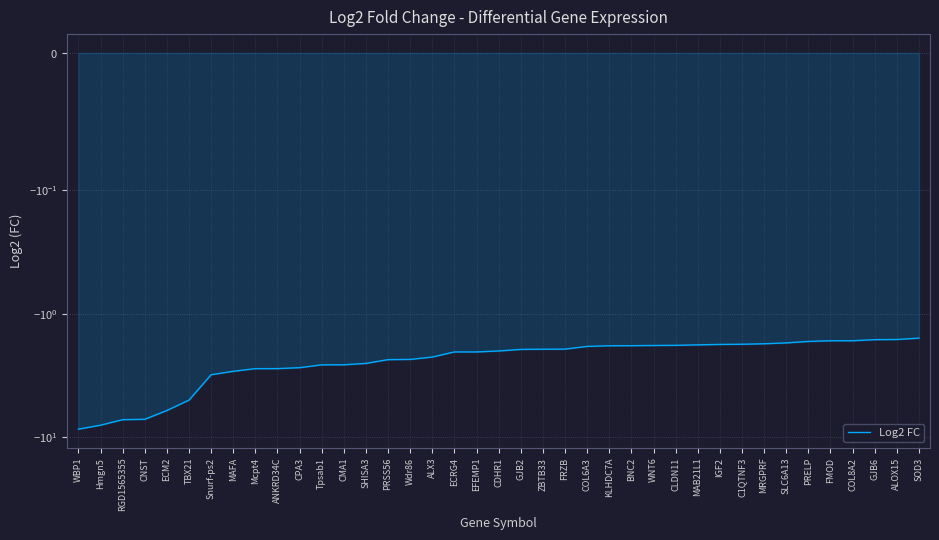

Between CLDN11 and BNC2, which is larger?

CLDN11